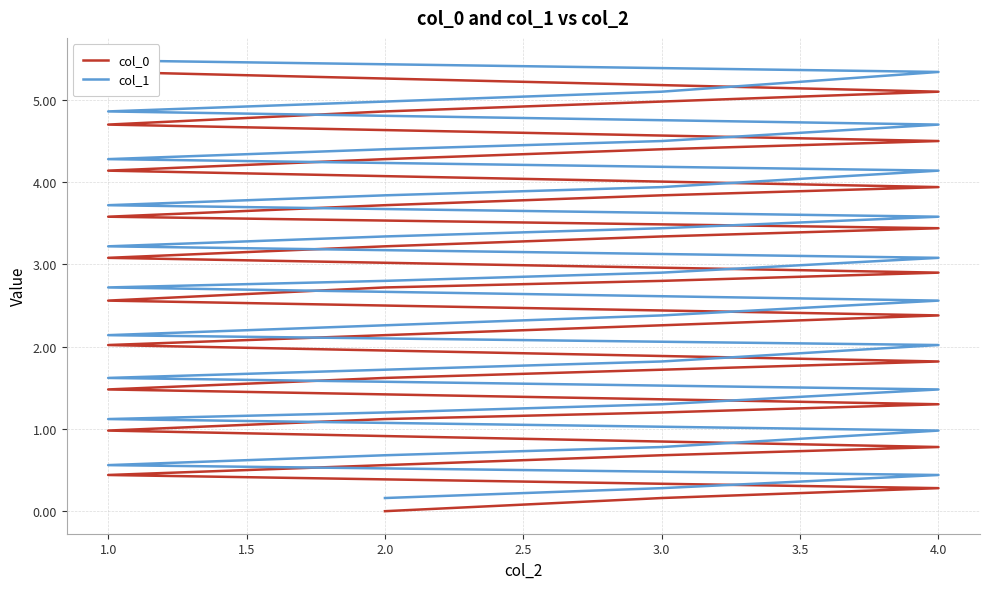

List the series in order of their peak value, lowest first.

col_0, col_1